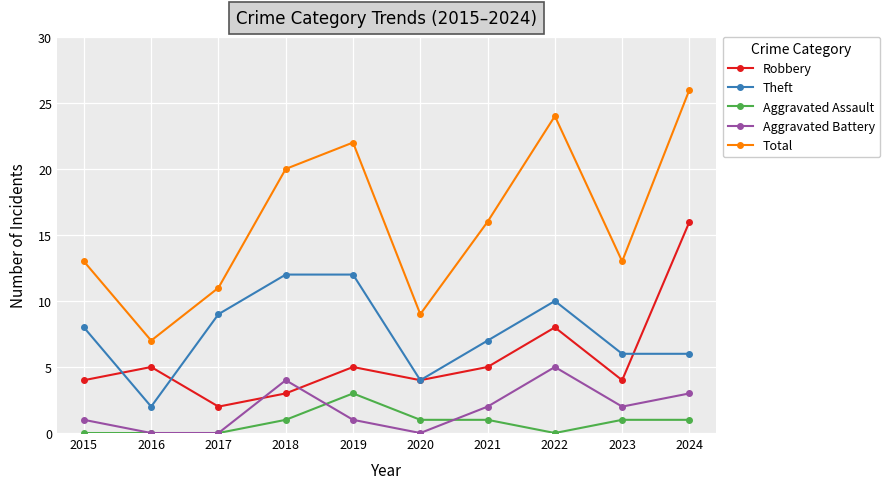

In Robbery, how many points are lower than both neighbors (excluding endpoints)?

3